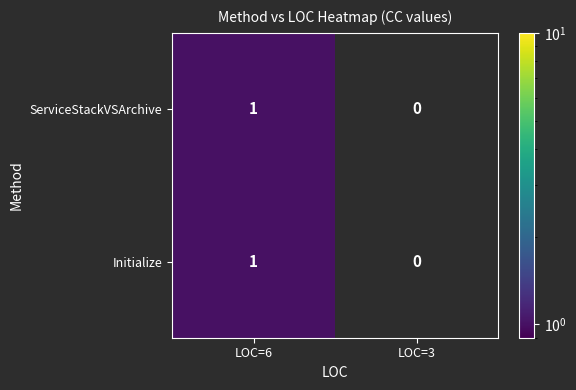

At which category is the sum across all series the highest?

LOC=6